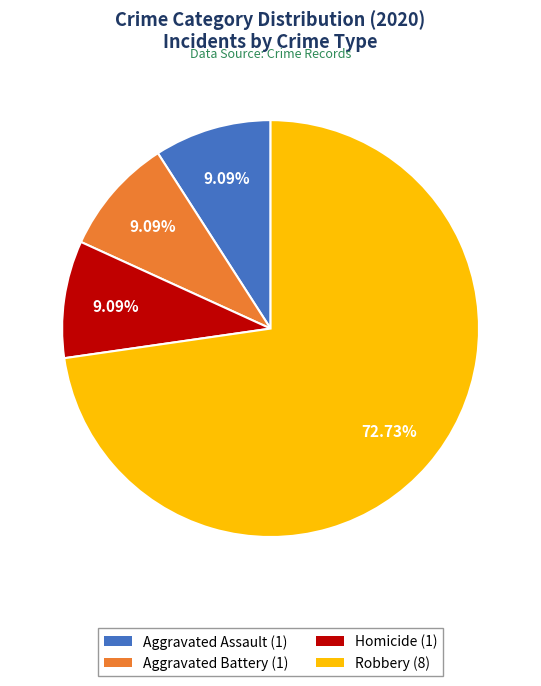

What is the ratio of the value at Robbery (8) to the value at Homicide (1)?

8.0